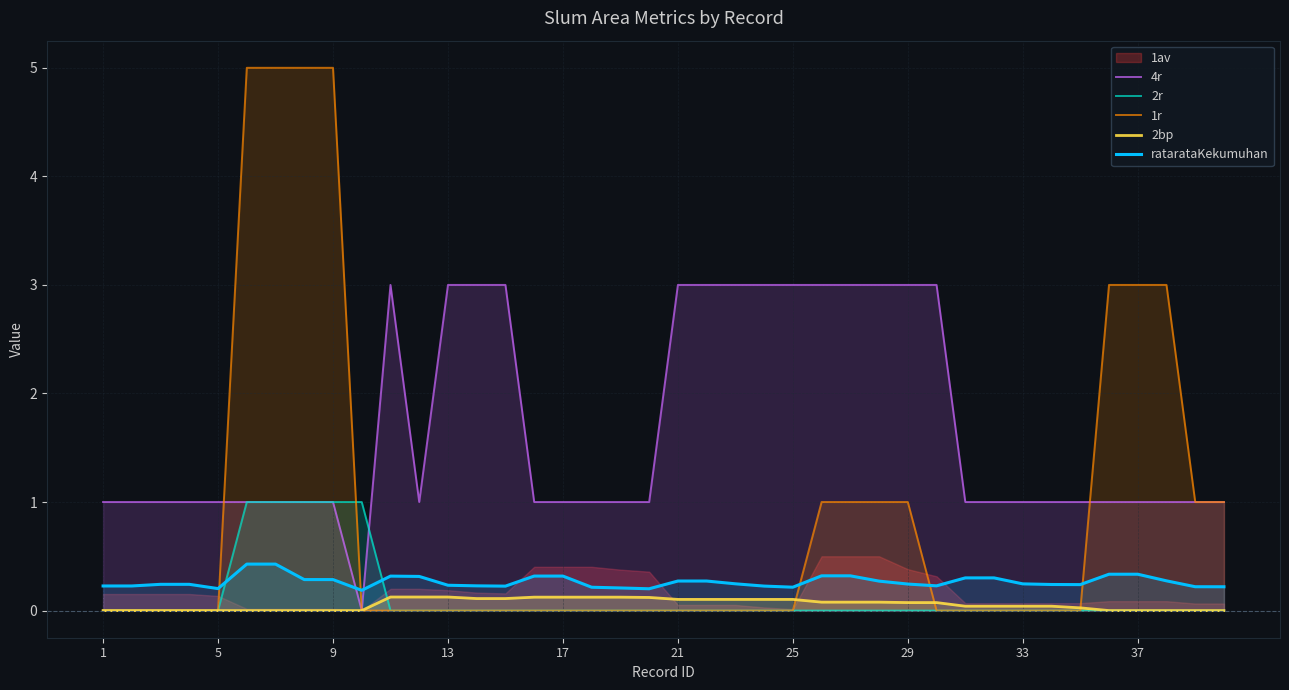

Which series has the largest total across all categories?

4r